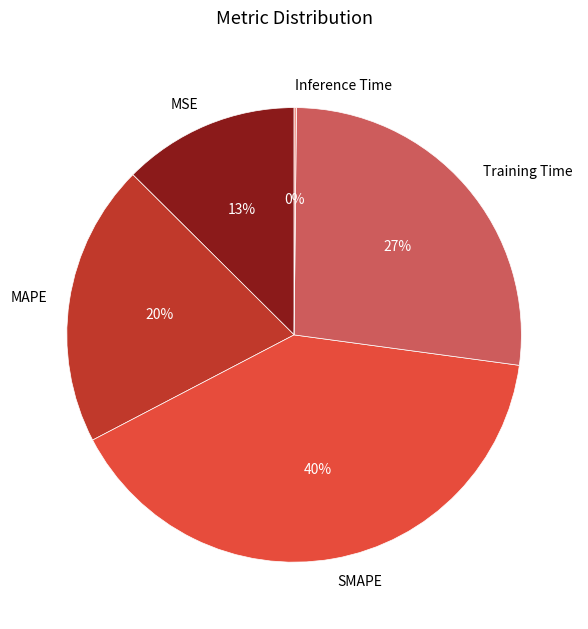

Do SMAPE and MAPE together represent more than half of the pie?

Yes